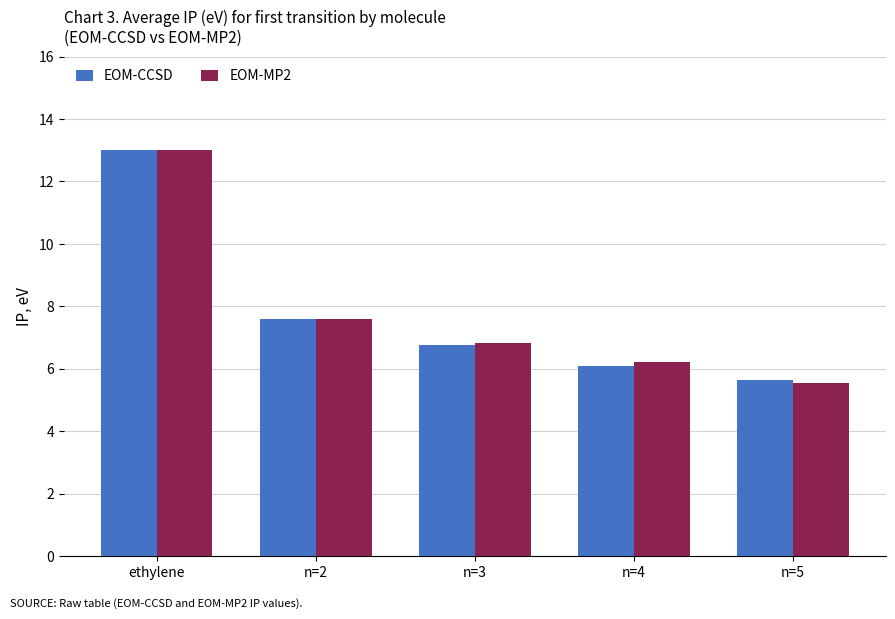

The value of EOM-CCSD at n=5 is 5.6. True or false?

True